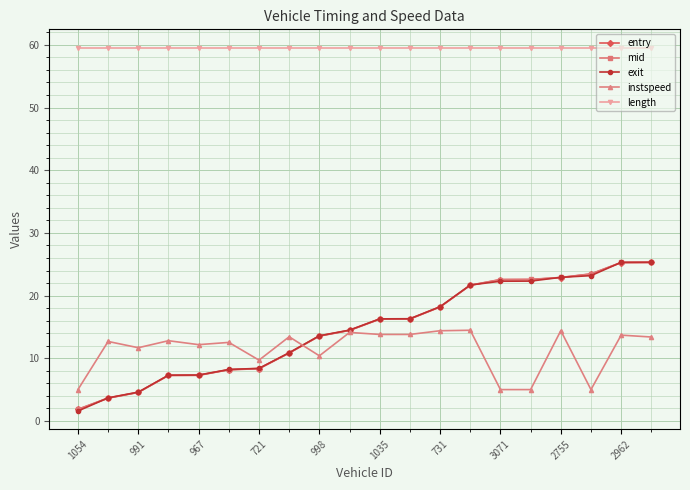

True or false: exit and length intersect in this chart.

False